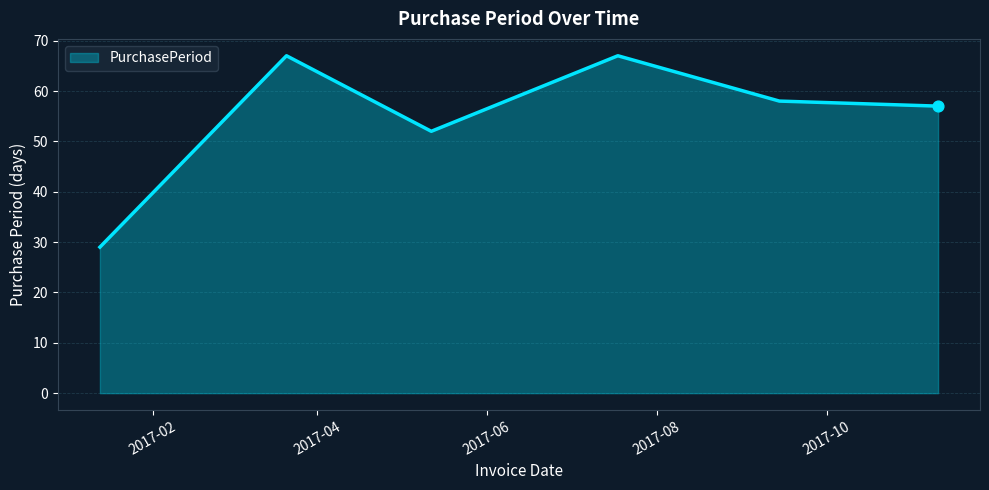

True or false: there are more than 1 points higher than both neighbors.

True